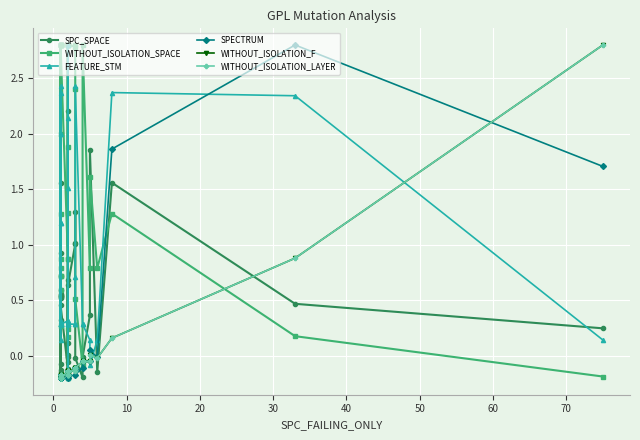

What is the maximum value for FEATURE_STM?

2.8